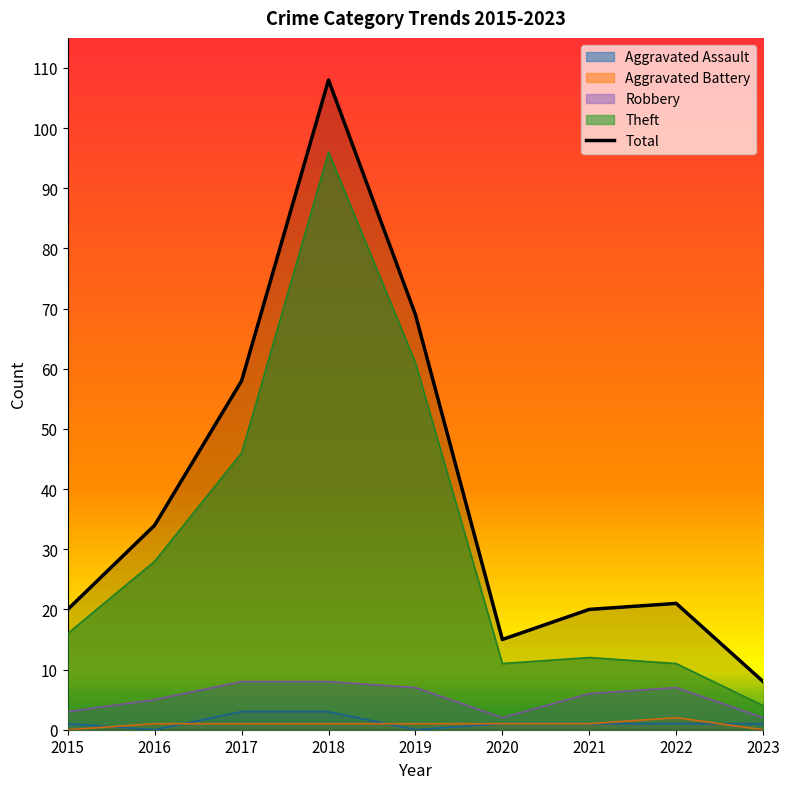

Reading left to right, transcribe all the data shown in this chart.

2015=20	2016=34	2017=58	2018=108	2019=69	2020=15	2021=20	2022=21	2023=8